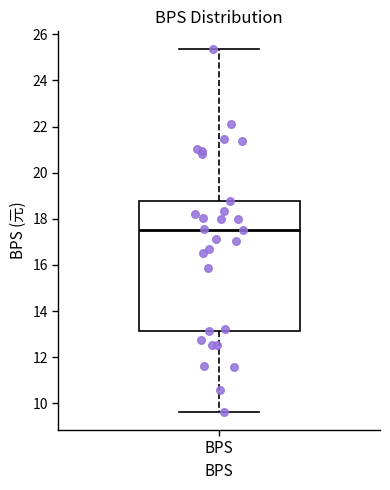

Read this box plot against the y-axis: the position of the median line, the range covered by the box, and the ends of both whiskers. The values are not printed on the chart, so give them approximately, as read against the axis.

median 17.6, box 13.2 to 18.8, whiskers 9.6 to 25.4